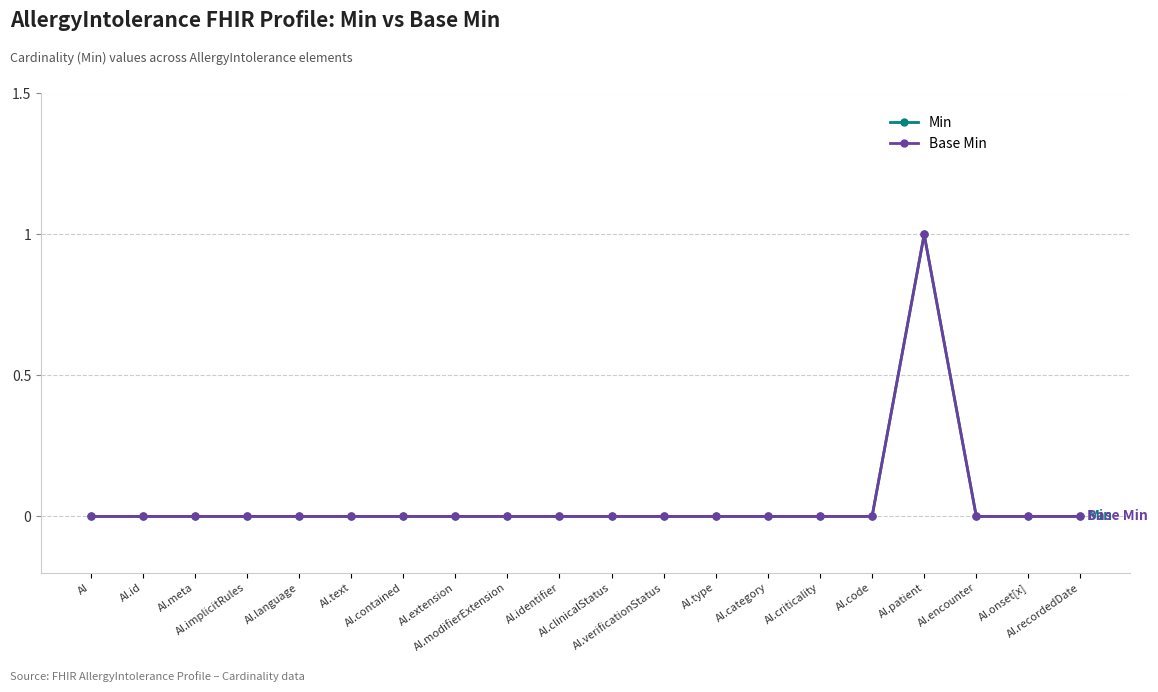

Reading left to right, what are all the values shown in this chart?

Min: 0	0	0	0	0	0	0	0	0	0	0	0	0	0	0	0	1	0	0	0
Base Min: 0	0	0	0	0	0	0	0	0	0	0	0	0	0	0	0	1	0	0	0